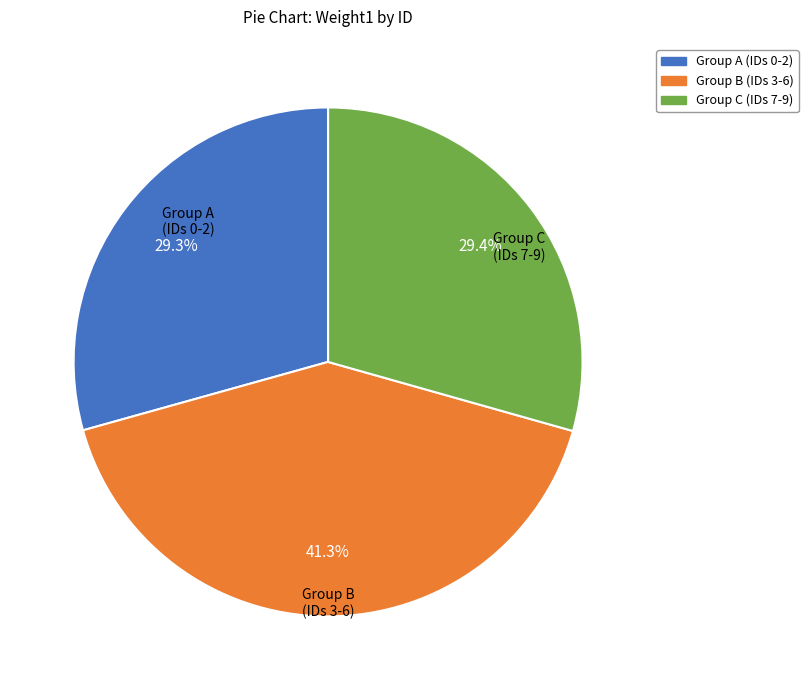

Does any single category account for the majority?

No